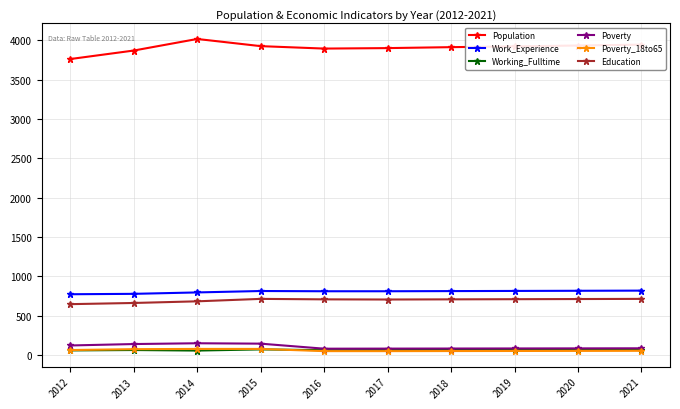

Which series has the largest total across all categories?

Population